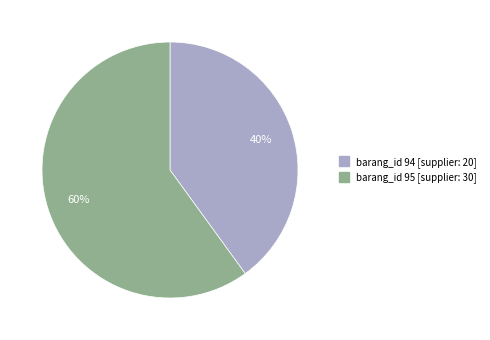

Does any single category account for the majority?

Yes